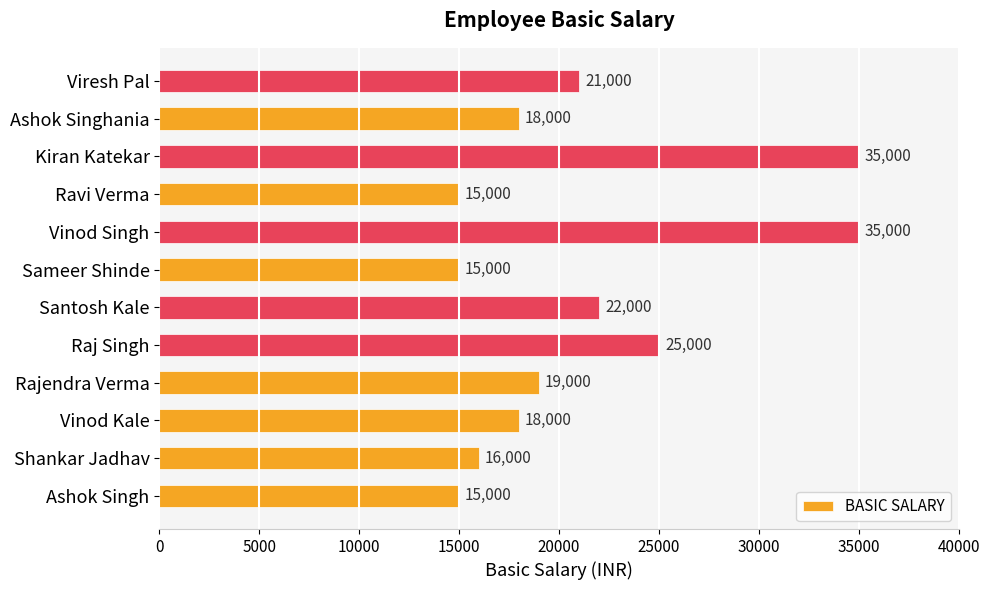

What is the average value?

21167